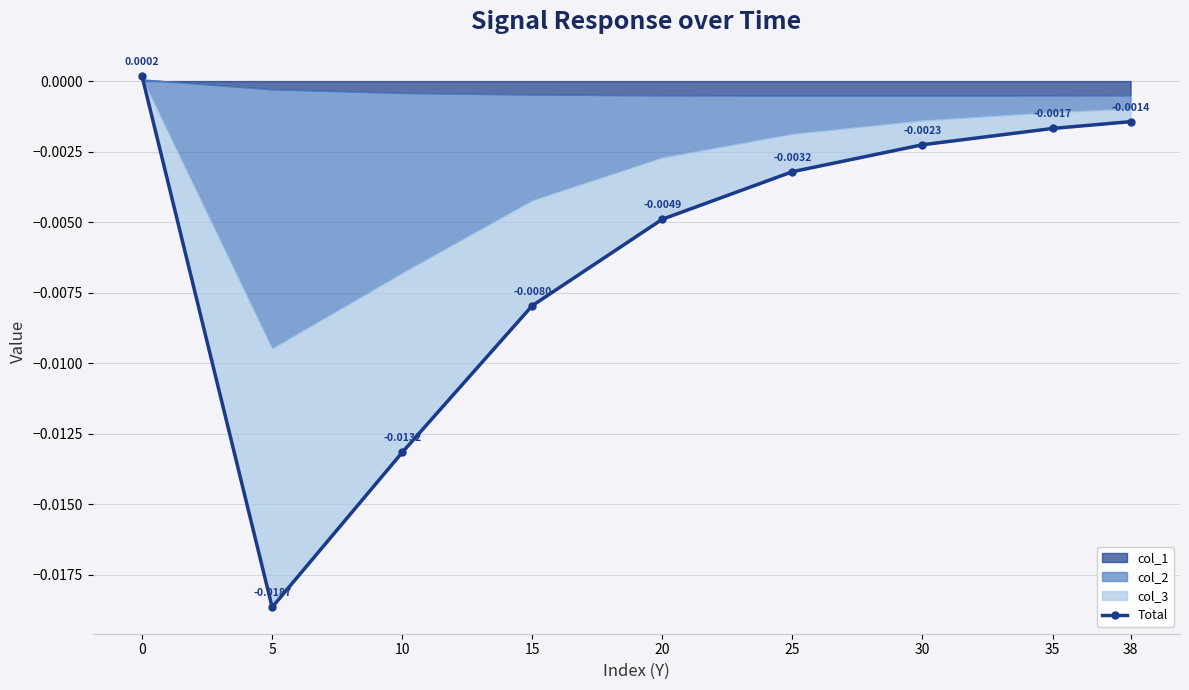

What is the sum of all values?

-0.1